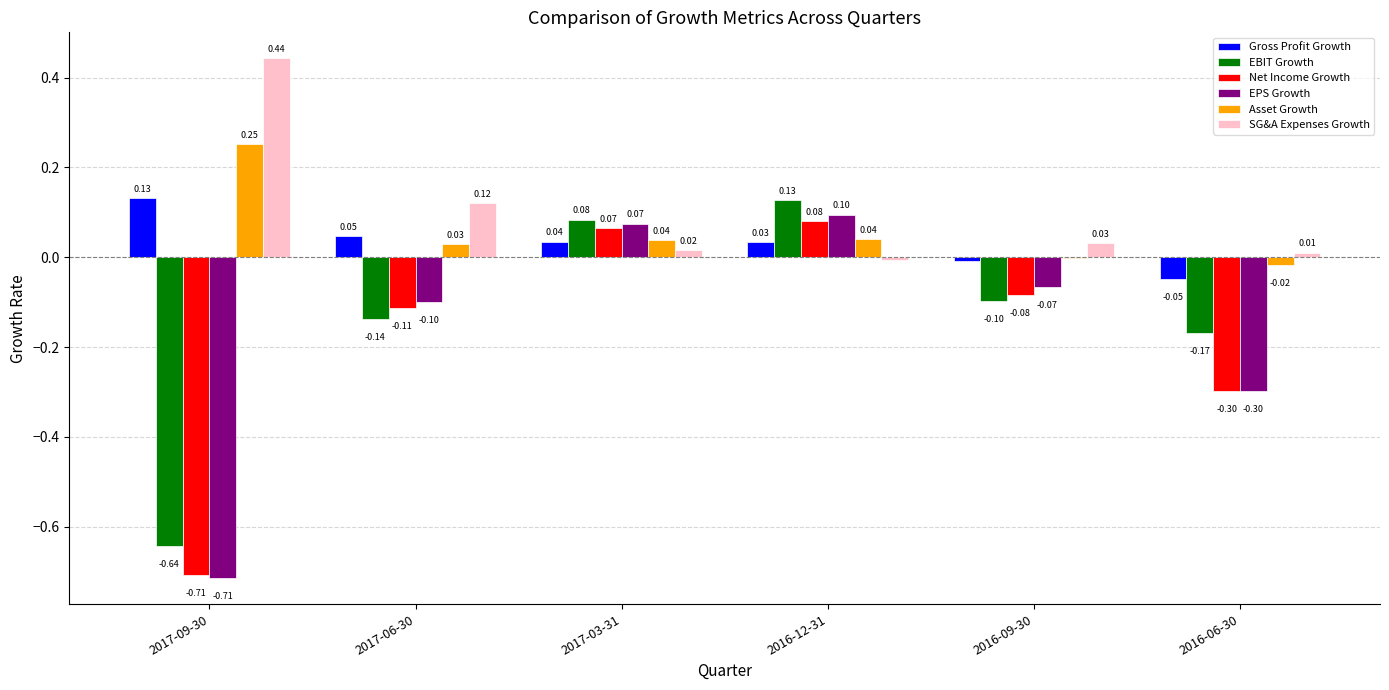

Is the value of EPS Growth at 2016-09-30 greater than the value of SG&A Expenses Growth at 2016-06-30?

No